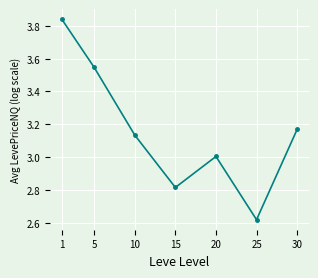

Between 25 and 15, which is larger?

15